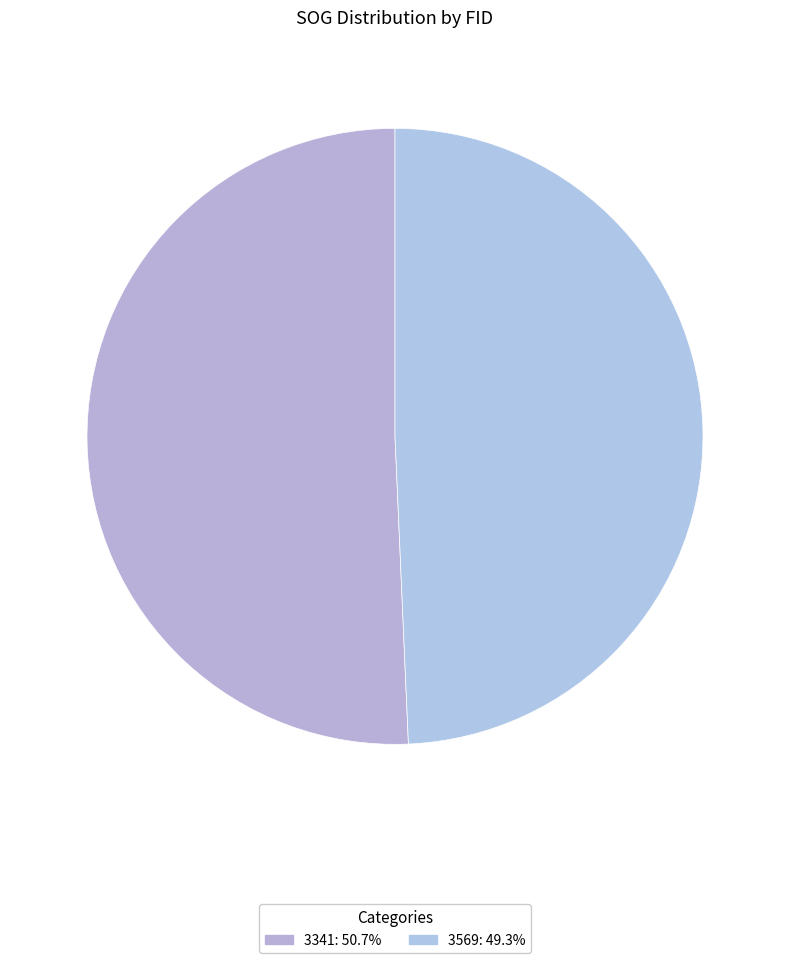

How many slices are in this pie chart?

2